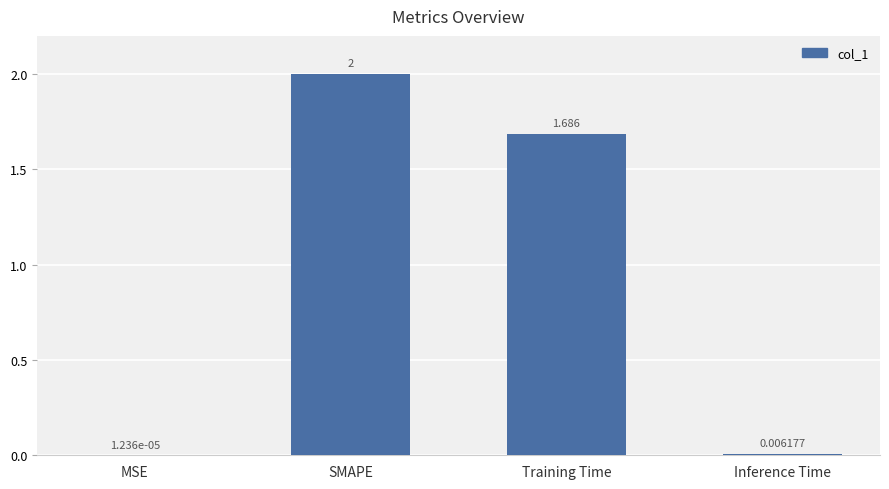

Which category has the highest value across all series?

SMAPE